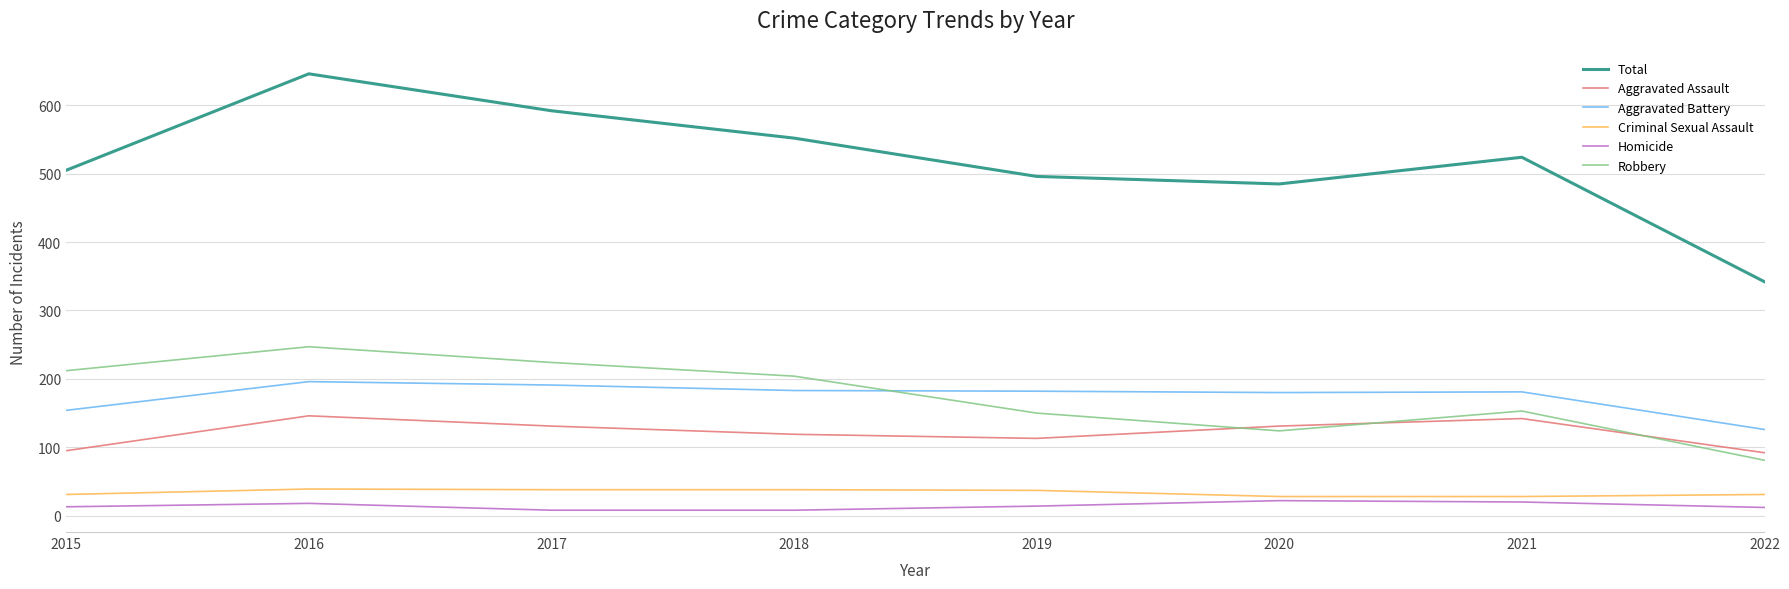

Rank the series by their maximum value, from highest to lowest.

Total, Robbery, Aggravated Battery, Aggravated Assault, Criminal Sexual Assault, Homicide